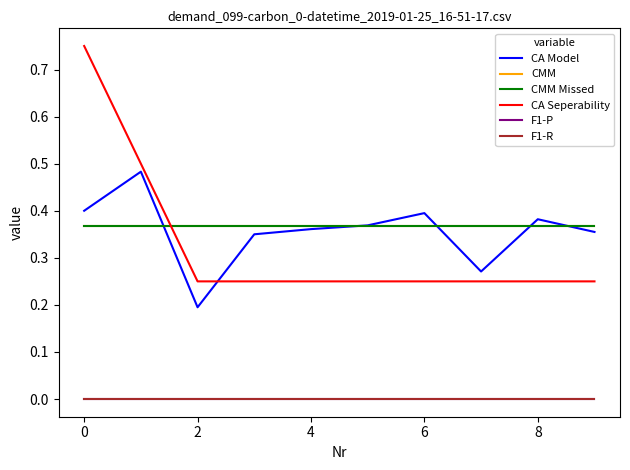

After their last crossing, which series has the higher values: CMM Missed or CA Seperability?

CMM Missed